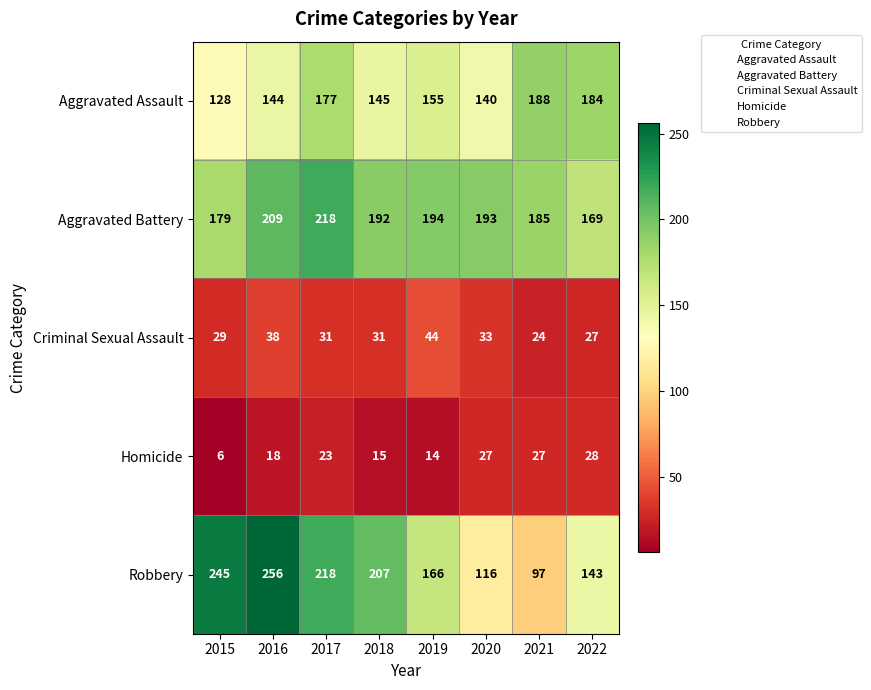

What is the spread (max minus min) of values at 2018?

192